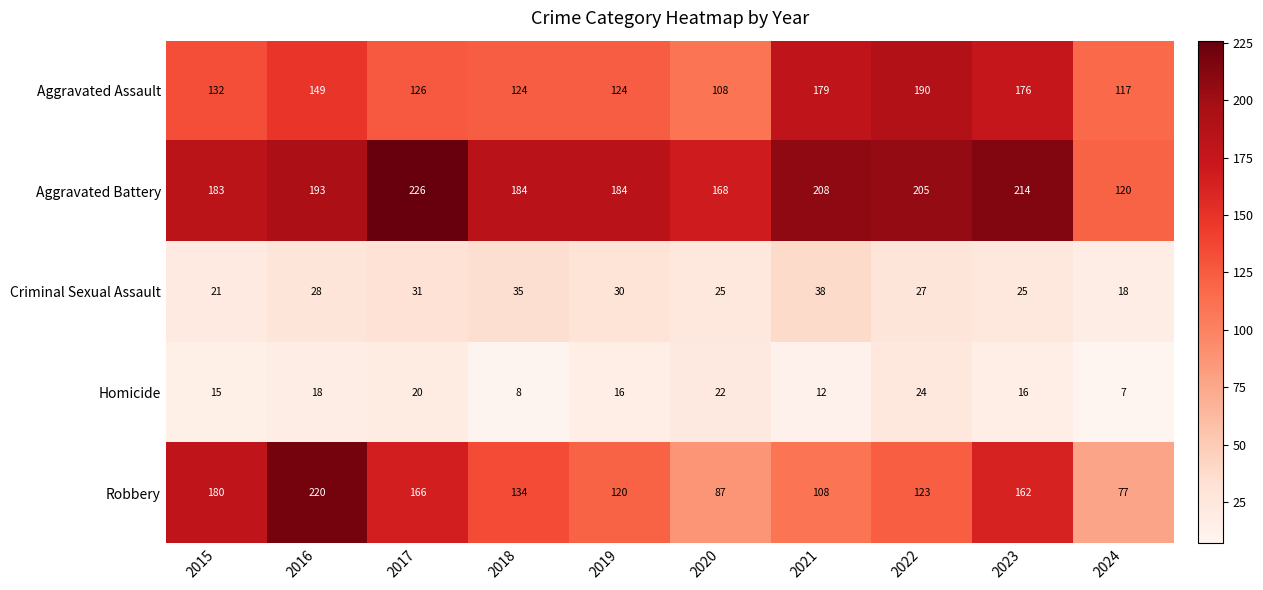

Which series has the largest total across all categories?

Aggravated Battery